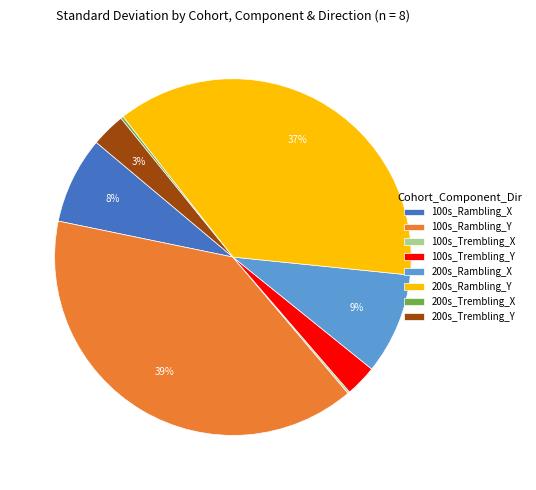

Is the sum of 200s_Rambling_Y and 200s_Rambling_X greater than half?

No